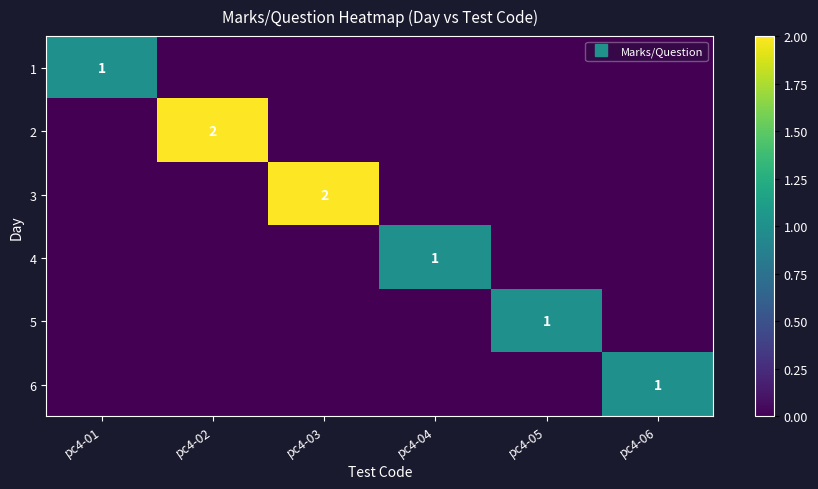

At which label is 3 closest to 1?

pc4-01